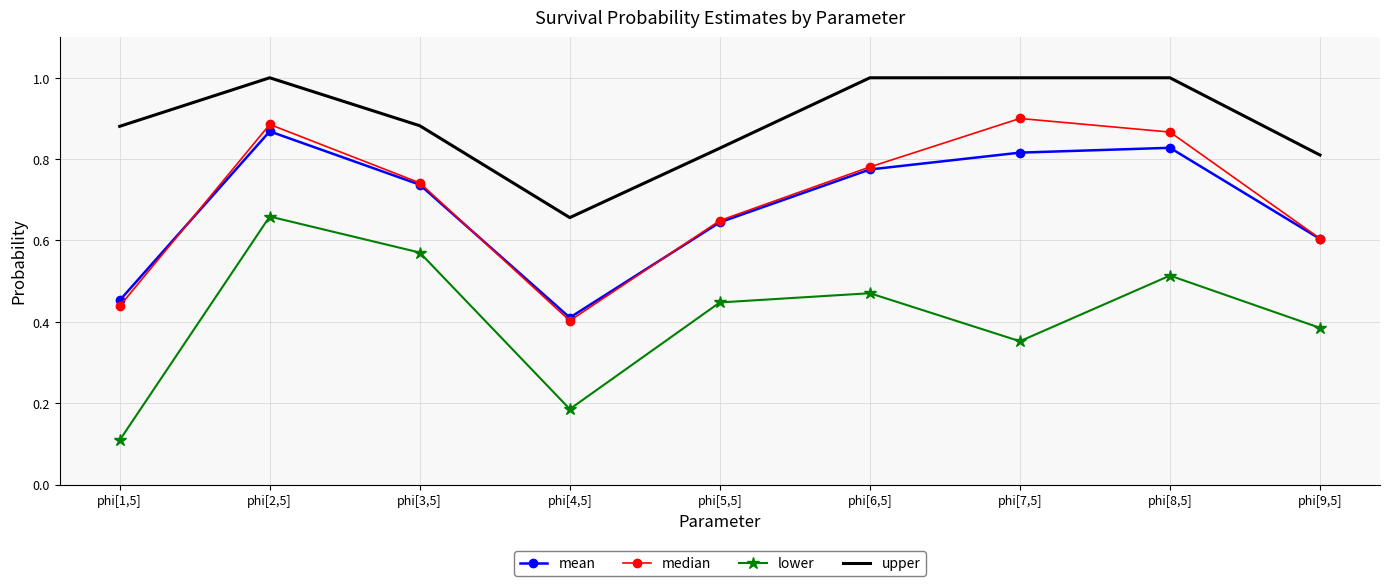

What position from the right is phi[8,5]?

2